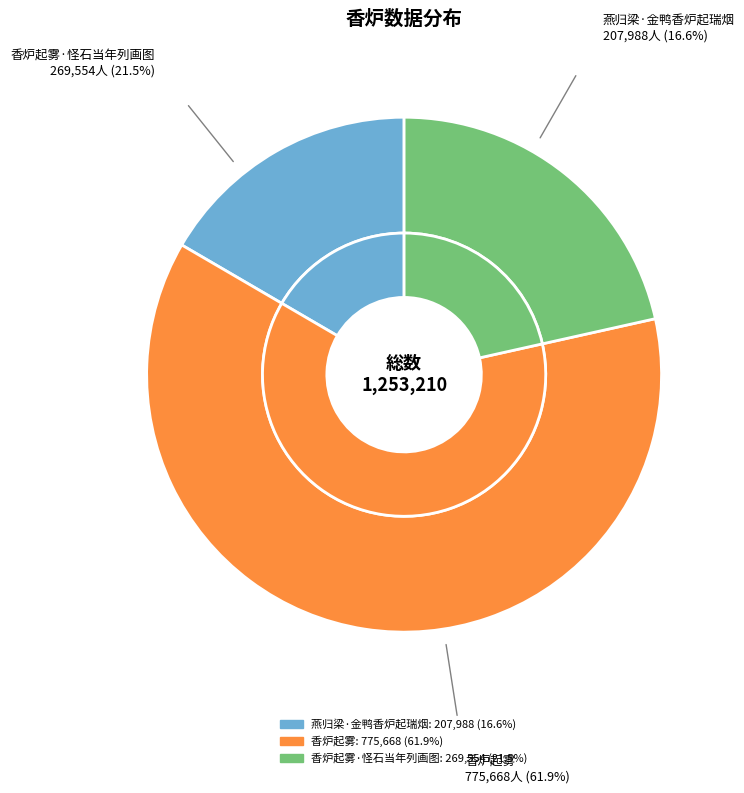

To the nearest percent, what is the difference between the largest and smallest slice percentages?

45%